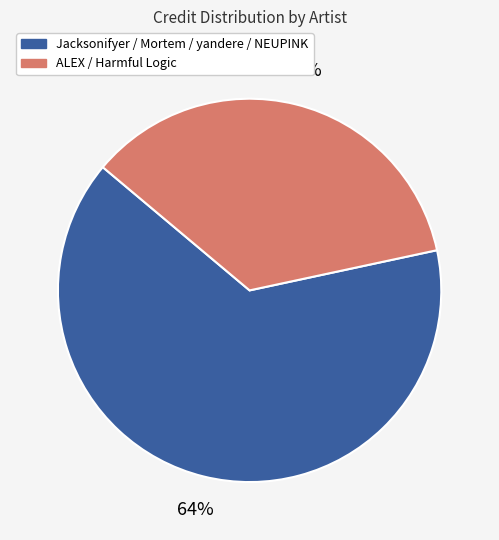

To the nearest percent, what is the average slice percentage?

50%